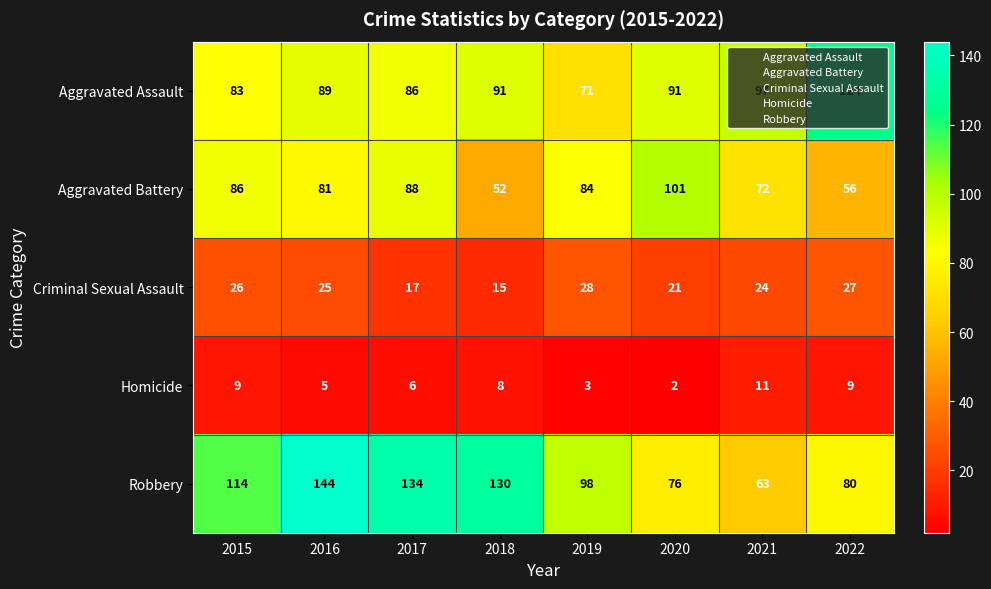

What is the spread (max minus min) of values at 2017?

128